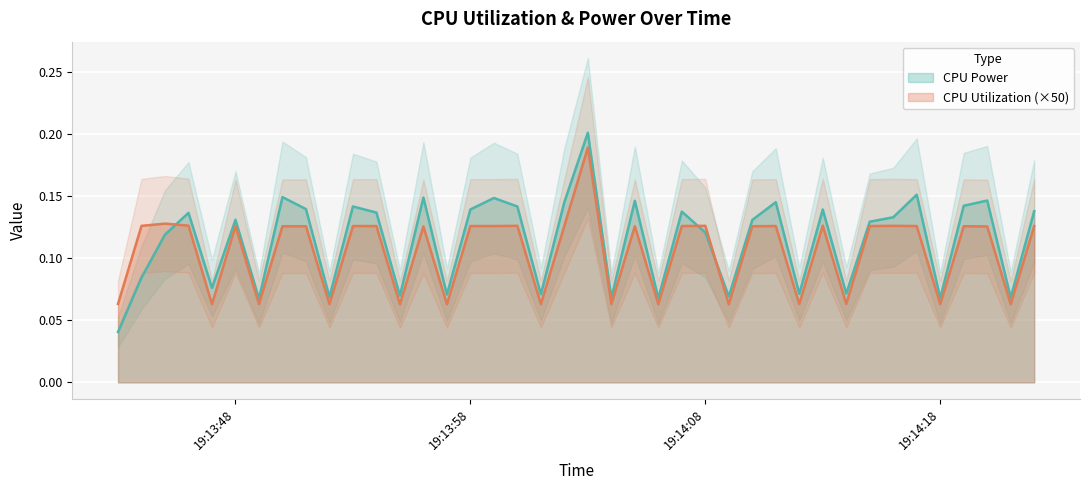

Is this an area chart (filled region under the line)?

No